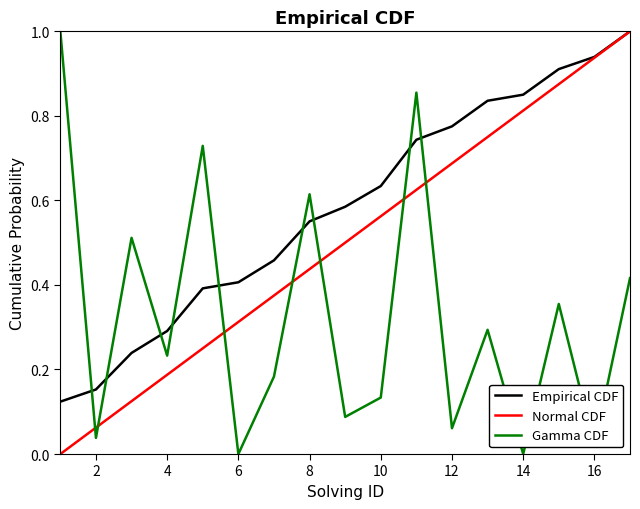

True or false: Normal CDF and Gamma CDF cross at least once.

True